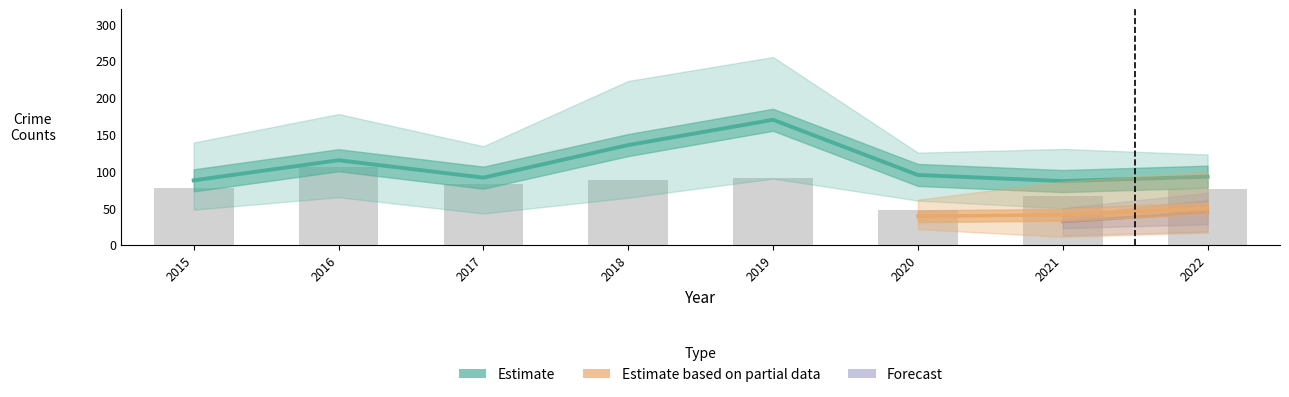

The value of Chatham at 2016 is 39. True or false?

False